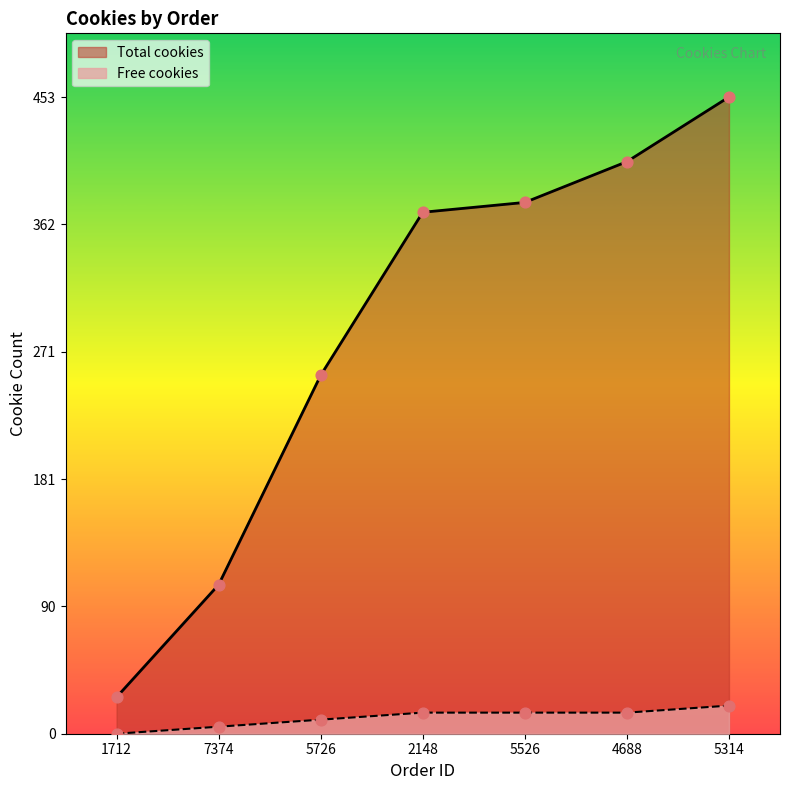

At which category is the sum across all series the highest?

5314